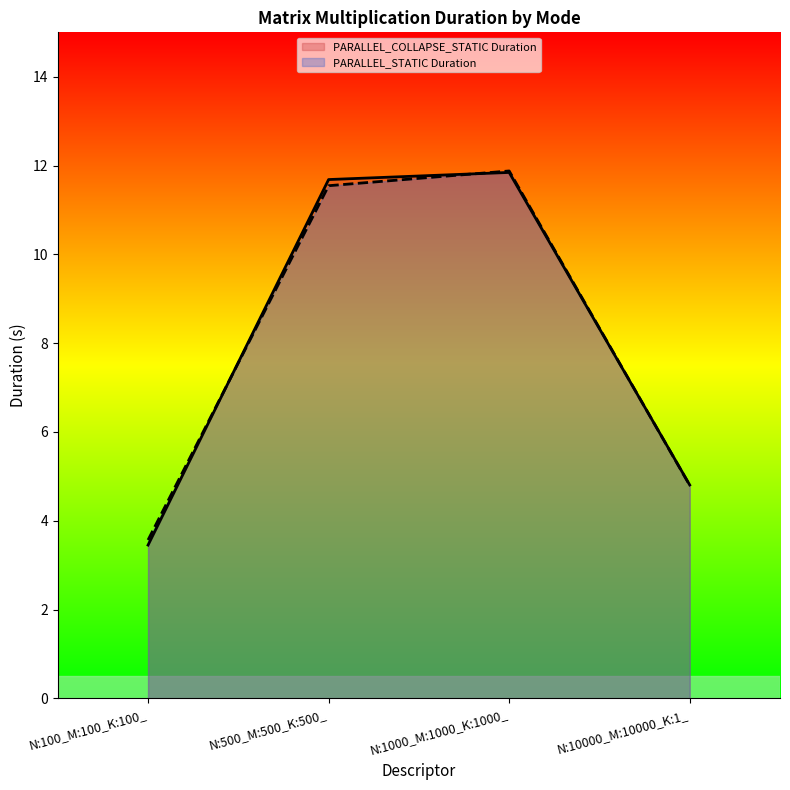

Between N:500_M:500_K:500_ and N:100_M:100_K:100_, which is larger?

N:500_M:500_K:500_